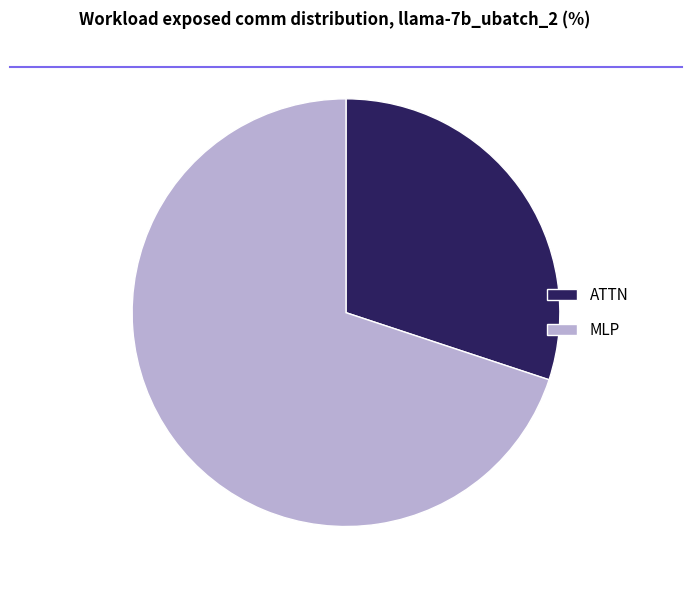

Is ATTN the majority of the pie?

No